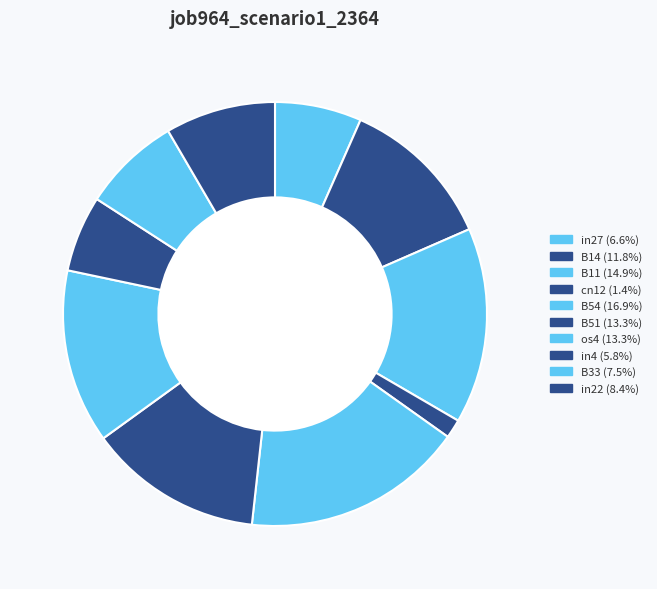

How much of the chart is everything except in4?

94.2%